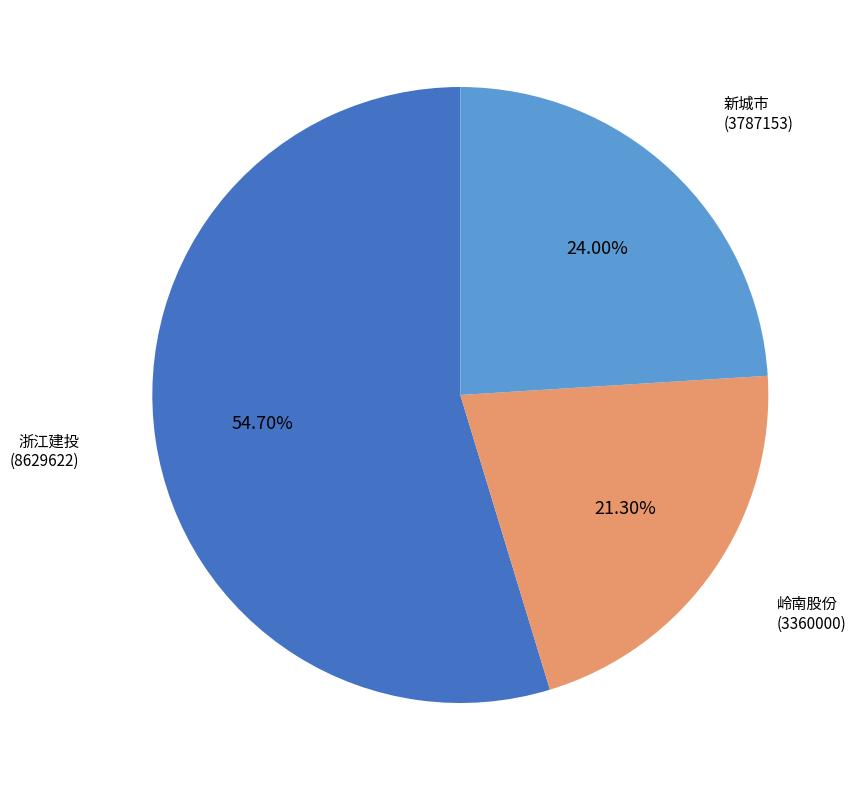

Which slice represents more than half of the pie?

浙江建投 (8629622)